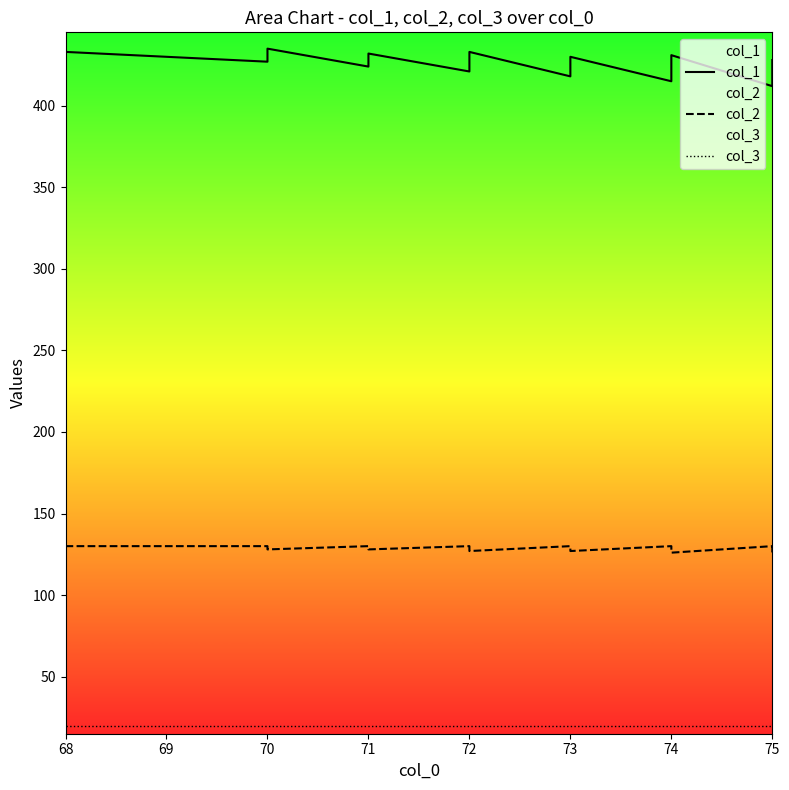

How many data points in col_1 are above 427?

9